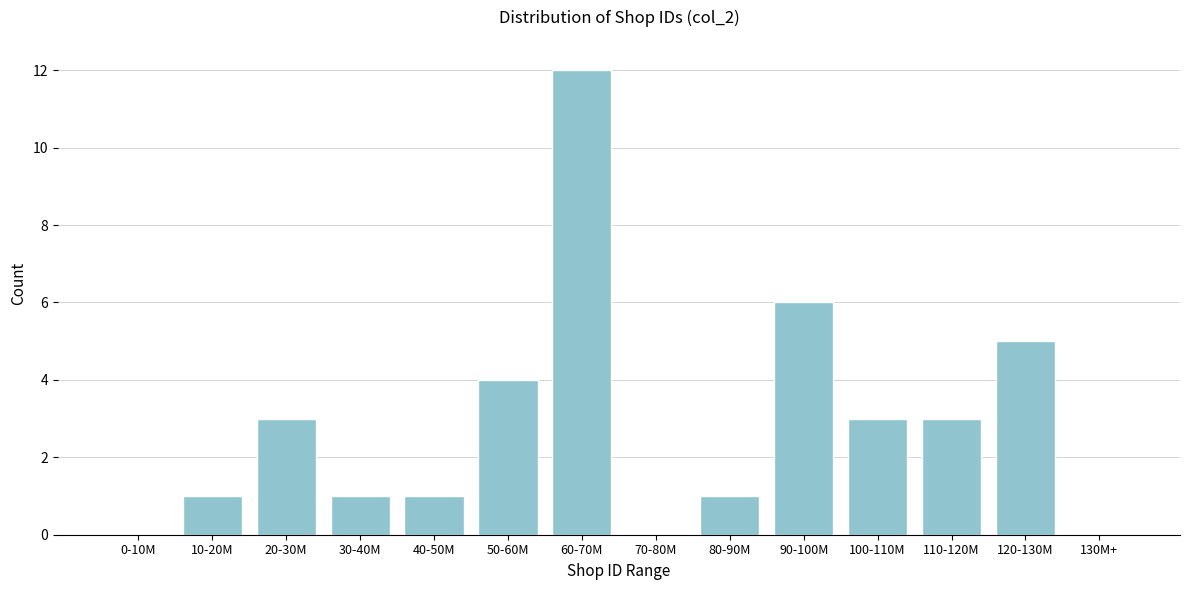

Reading right to left, extract all data points from this chart.

130M+=0	120-130M=5	110-120M=3	100-110M=3	90-100M=6	80-90M=1	70-80M=0	60-70M=12	50-60M=4	40-50M=1	30-40M=1	20-30M=3	10-20M=1	0-10M=0